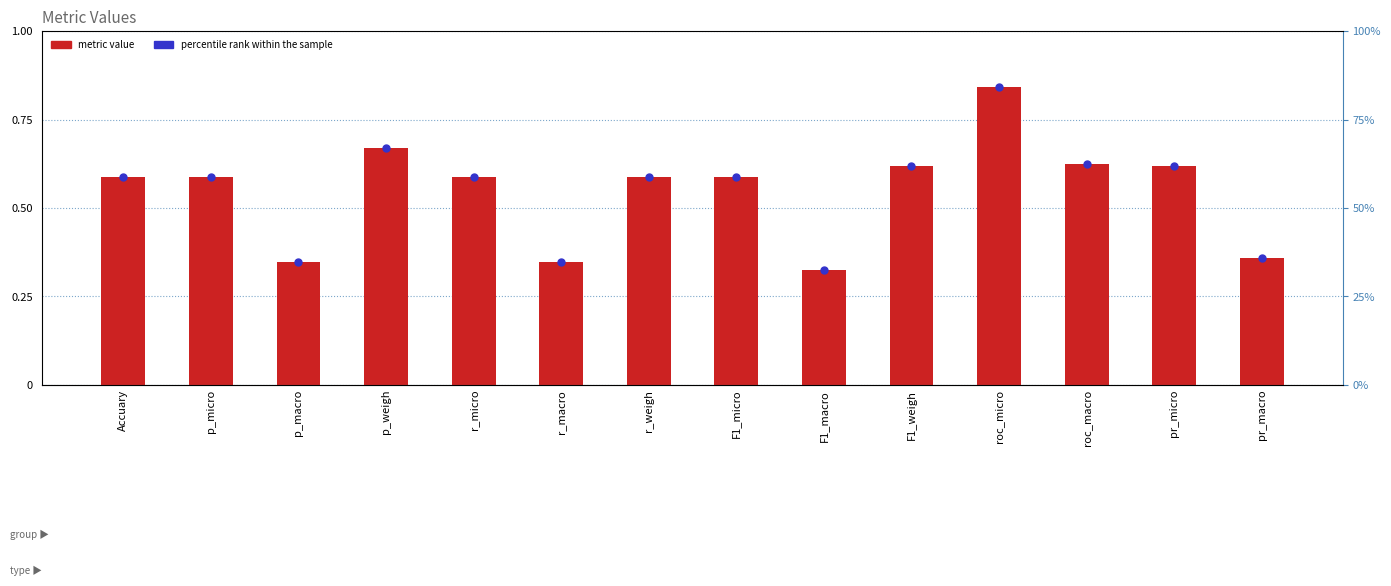

At which category is the sum across all series the highest?

roc_micro